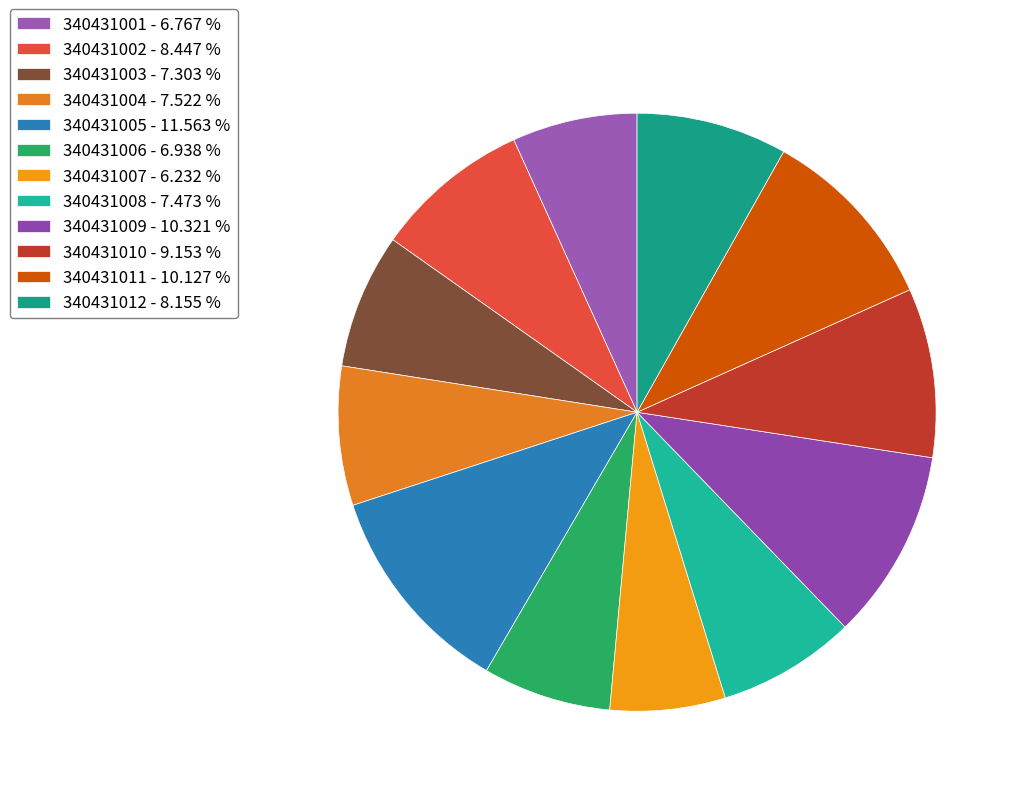

To the nearest percent, what is the combined percentage of 340431011 and 340431002?

19%